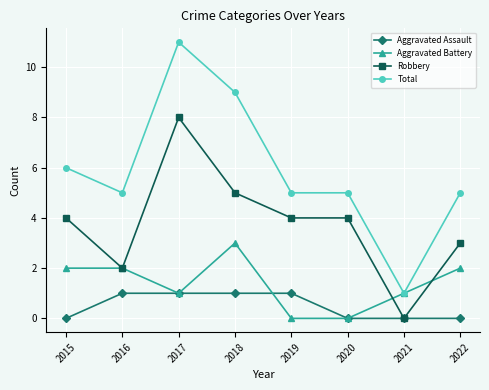

What is the value of the Total point at the 4th from the left?

9